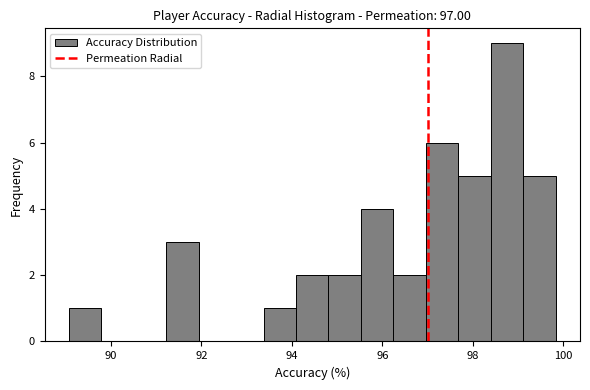

Read against the x-axis, roughly where is the centre of the tallest bar?

98.8